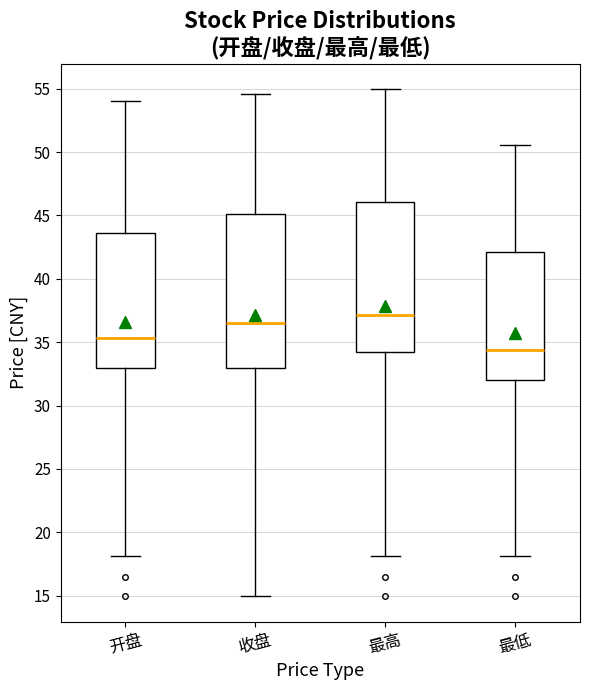

Which box has the lowest median line?

最低